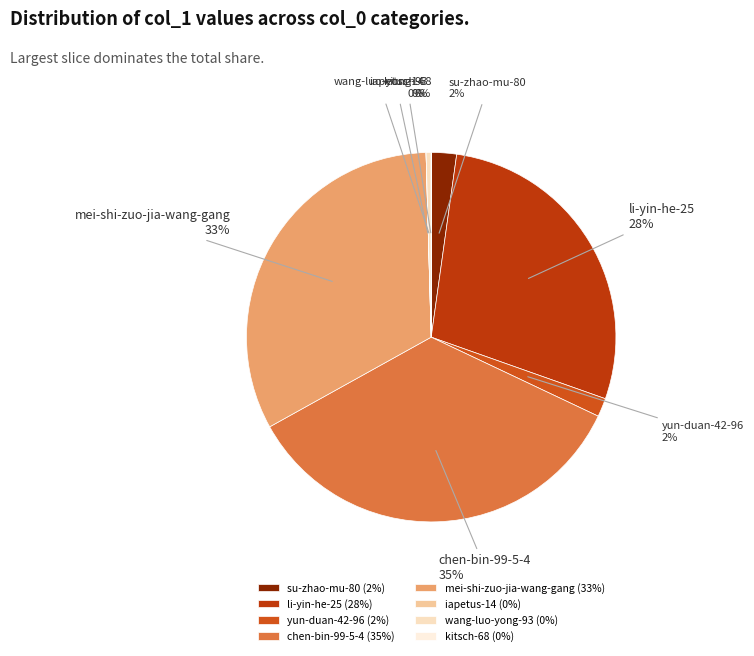

To the nearest percent, what portion does yun-duan-42-96 represent?

2%